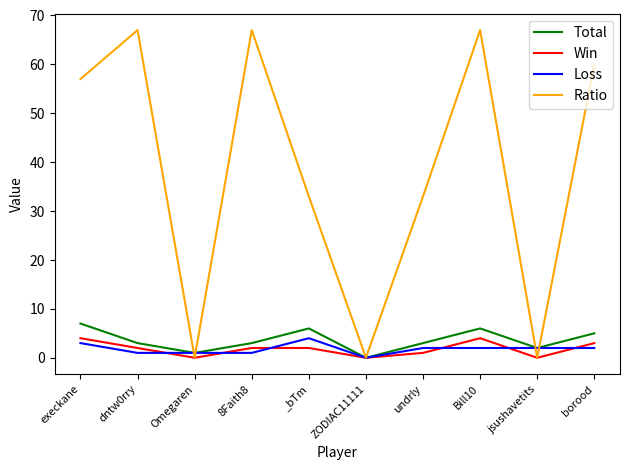

What is the highest value of the Loss series?

4